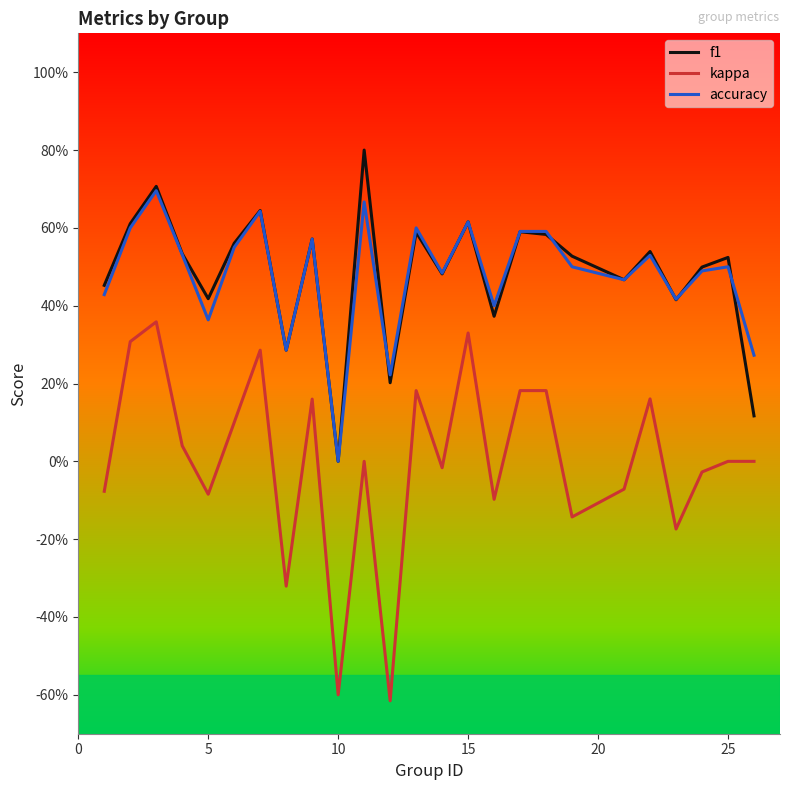

What are all the series names shown in the legend?

f1, kappa, accuracy